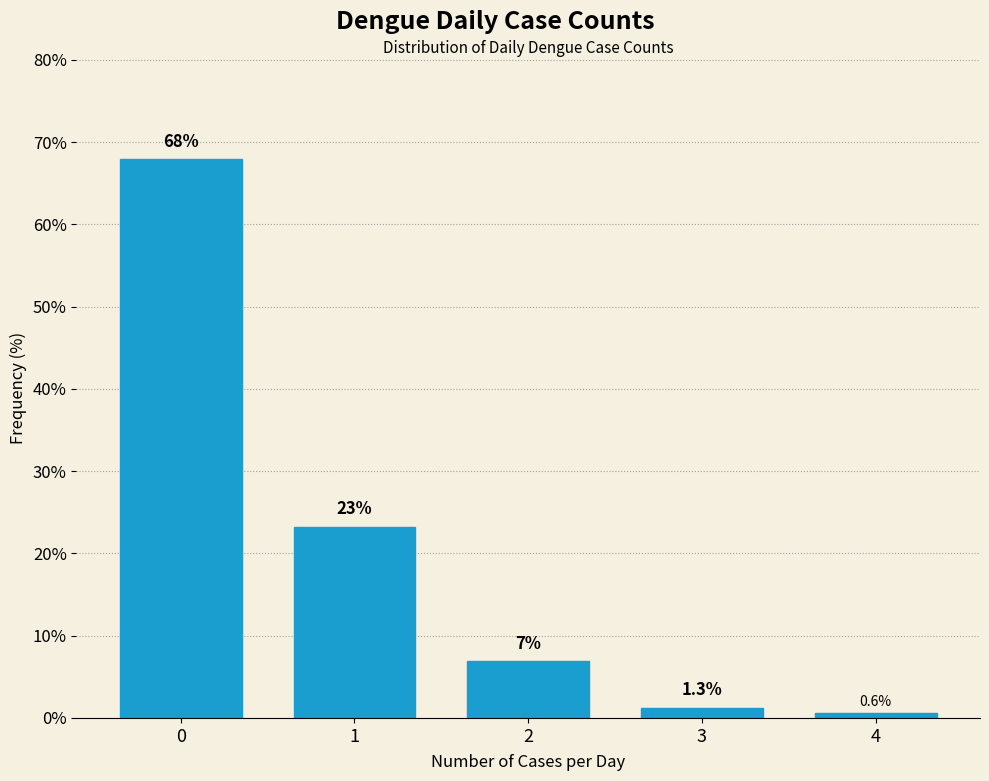

Reading left to right, list all the values displayed in this chart.

0=67.9	1=23.3	2=6.9	3=1.3	4=0.6